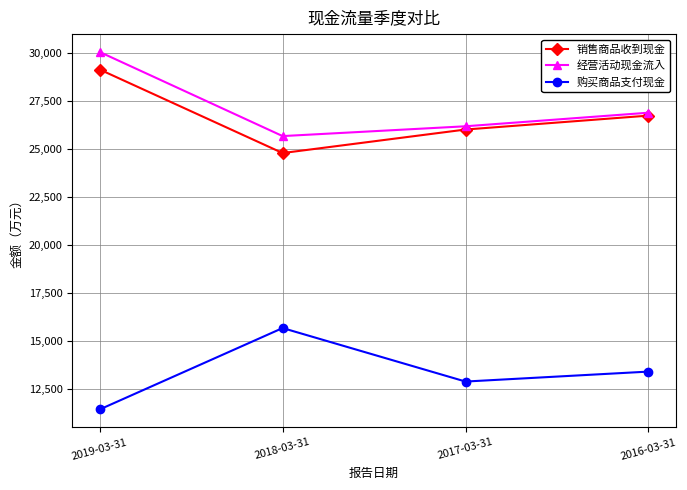

What is the minimum value shown in the chart?

11446